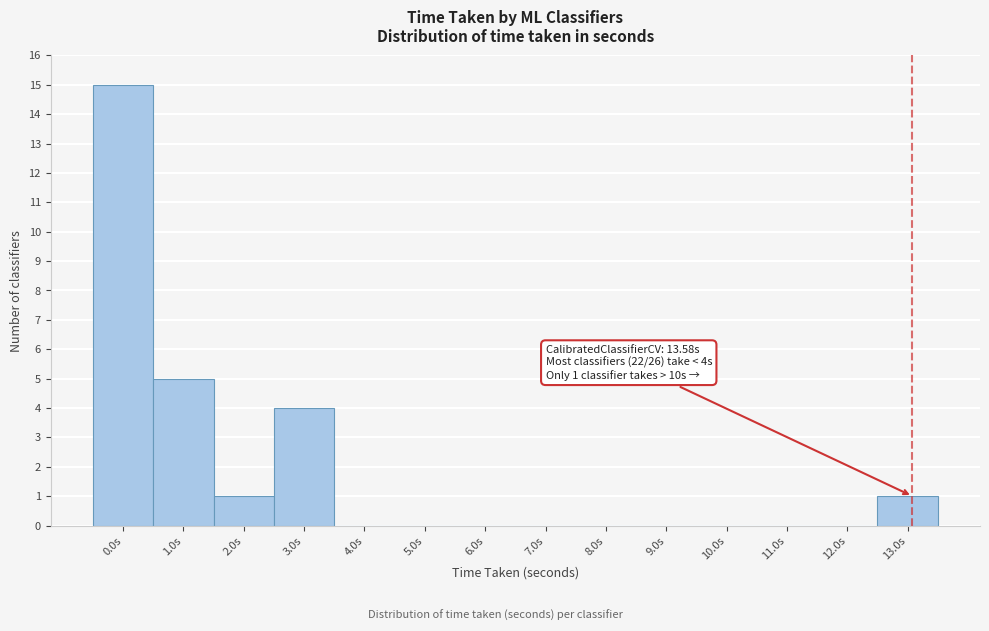

Reading right to left, what are all the values shown in this chart?

13.0s=1	12.0s=0	11.0s=0	10.0s=0	9.0s=0	8.0s=0	7.0s=0	6.0s=0	5.0s=0	4.0s=0	3.0s=4	2.0s=1	1.0s=5	0.0s=15